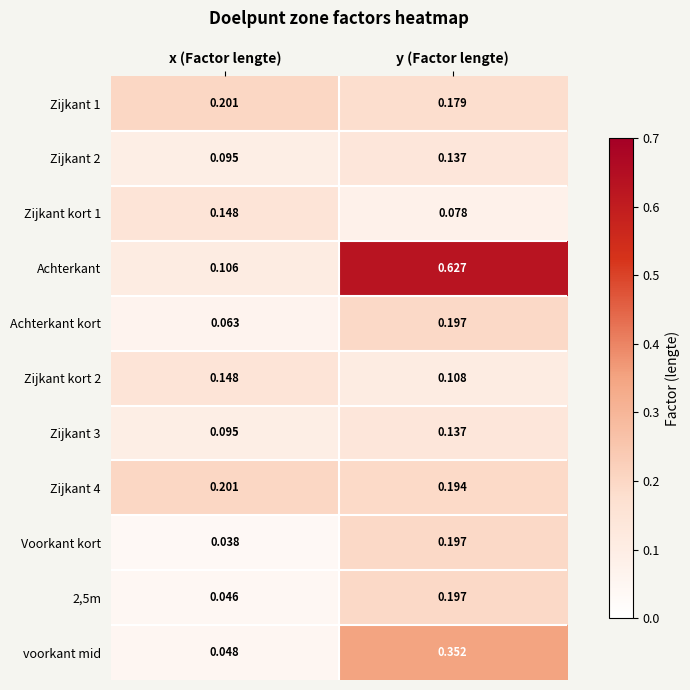

Which series has the largest total across all categories?

Achterkant